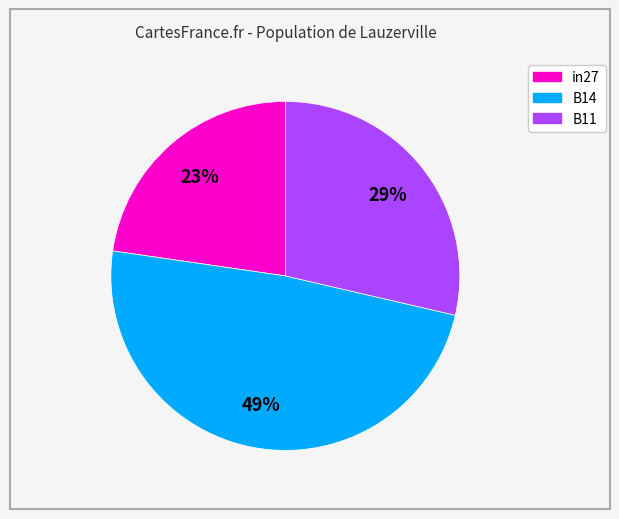

To the nearest percent, what is the difference between the largest and smallest slice percentages?

26%